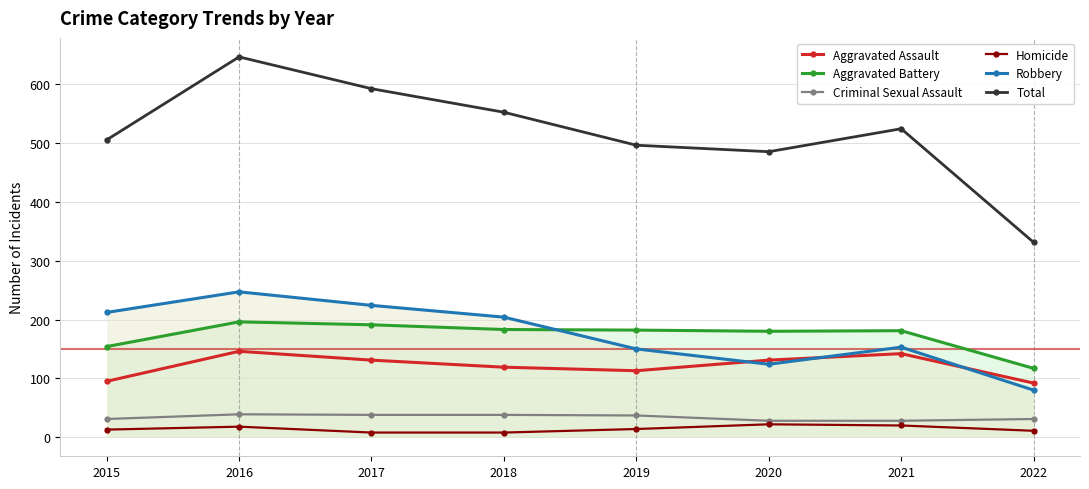

Reading left to right, extract all data points from this chart.

Aggravated Assault: 2015=95	2016=146	2017=131	2018=119	2019=113	2020=131	2021=142	2022=92
Aggravated Battery: 2015=154	2016=196	2017=191	2018=183	2019=182	2020=180	2021=181	2022=117
Criminal Sexual Assault: 2015=31	2016=39	2017=38	2018=38	2019=37	2020=28	2021=28	2022=31
Homicide: 2015=13	2016=18	2017=8	2018=8	2019=14	2020=22	2021=20	2022=11
Robbery: 2015=212	2016=247	2017=224	2018=204	2019=150	2020=124	2021=153	2022=80
Total: 2015=505	2016=646	2017=592	2018=552	2019=496	2020=485	2021=524	2022=331